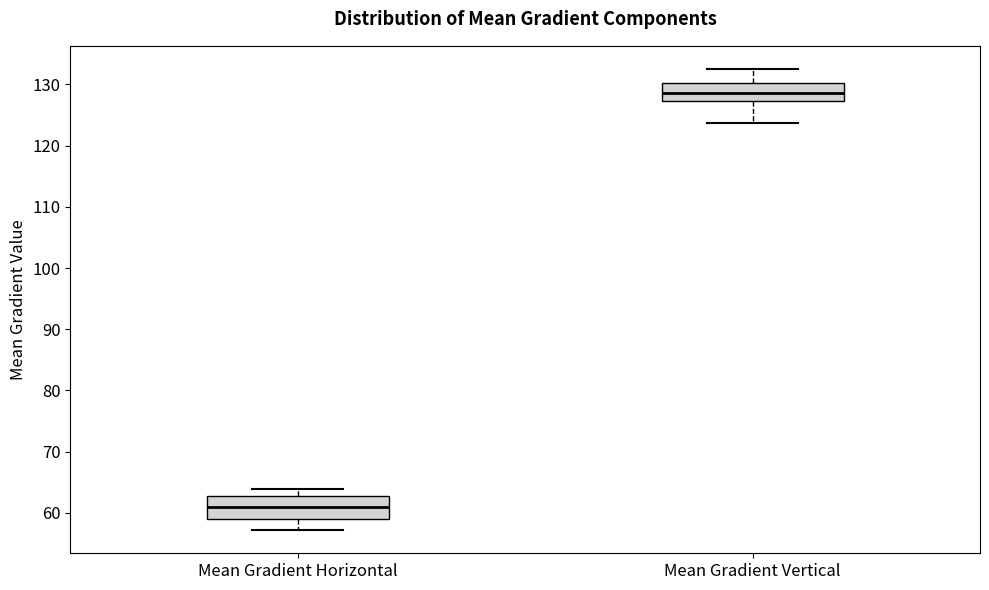

Which box's median line is the highest?

Mean Gradient Vertical